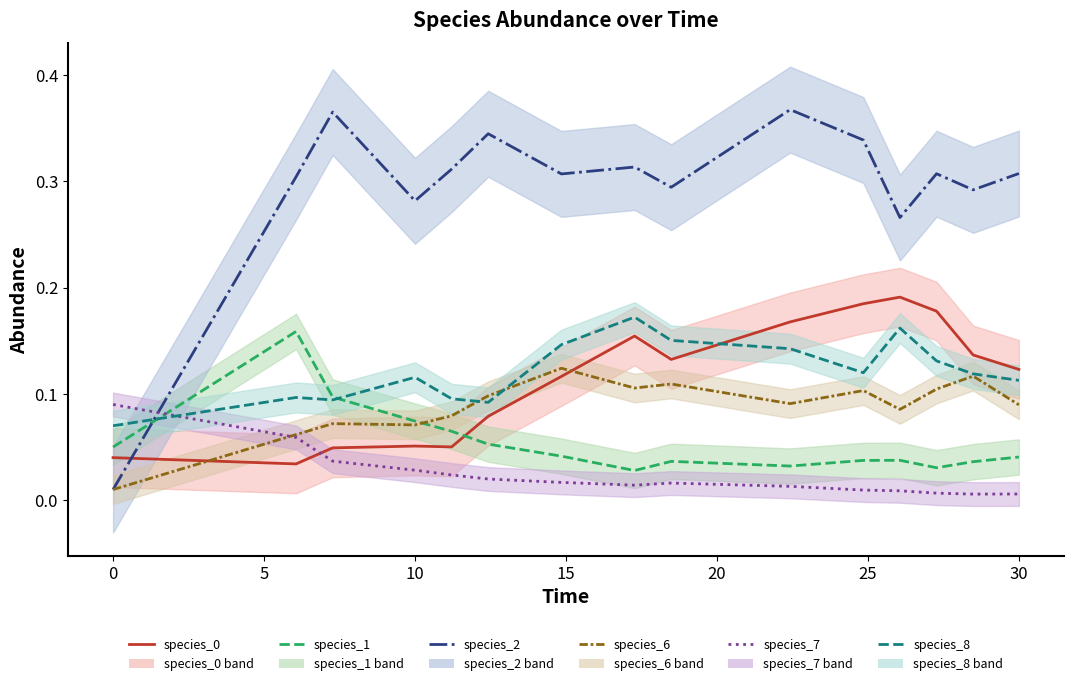

What is the sum of all species_1 (mean) values?

0.8